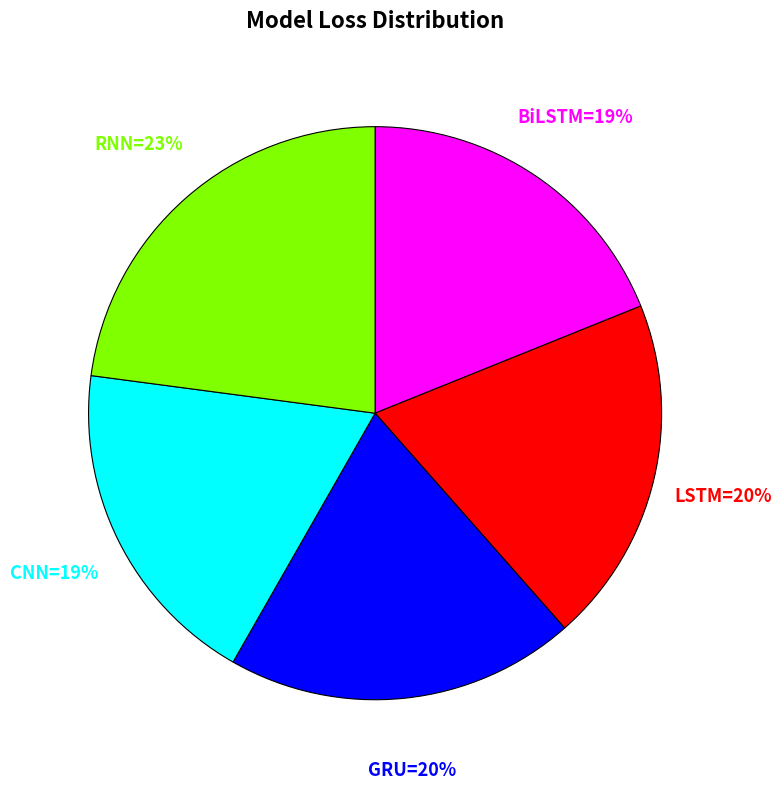

To the nearest percent, what is the difference between the largest and smallest slice percentages?

4%